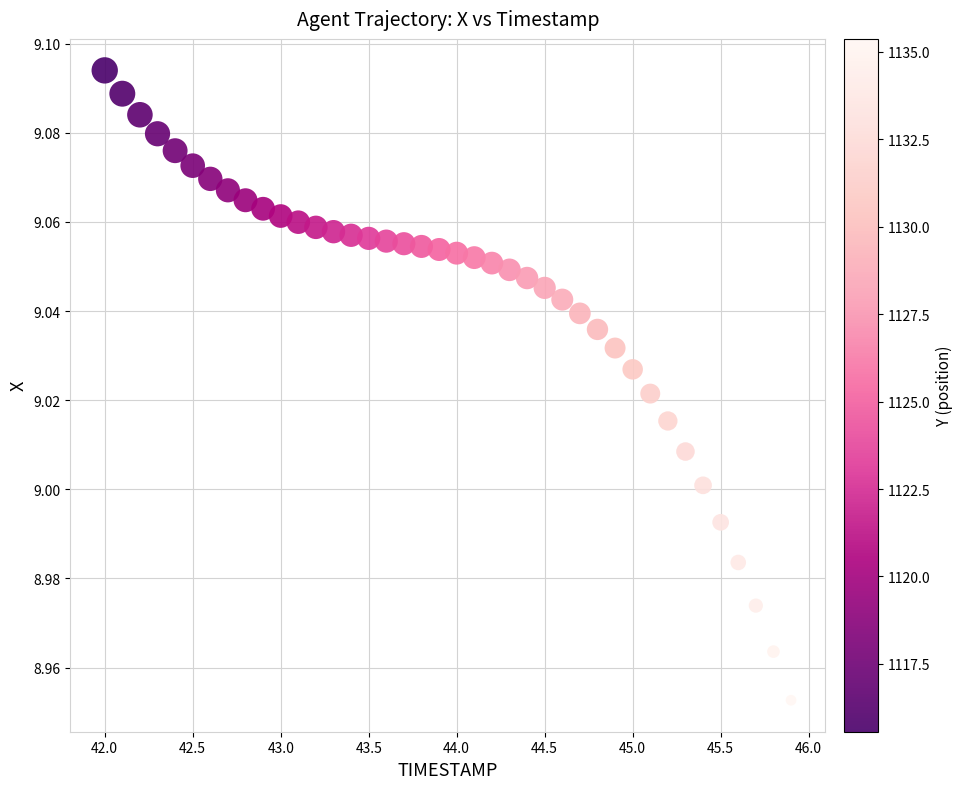

What is the range of X values (max minus min)?

3.9